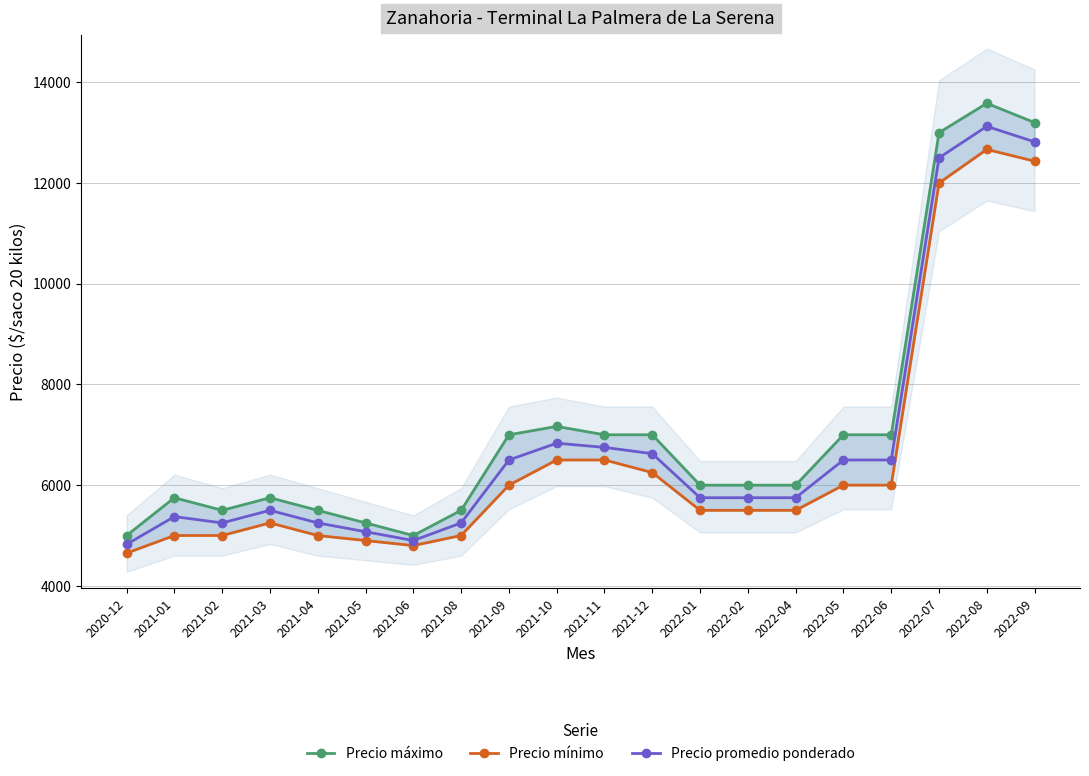

Between 2022-08 and 2021-02, which is larger?

2022-08